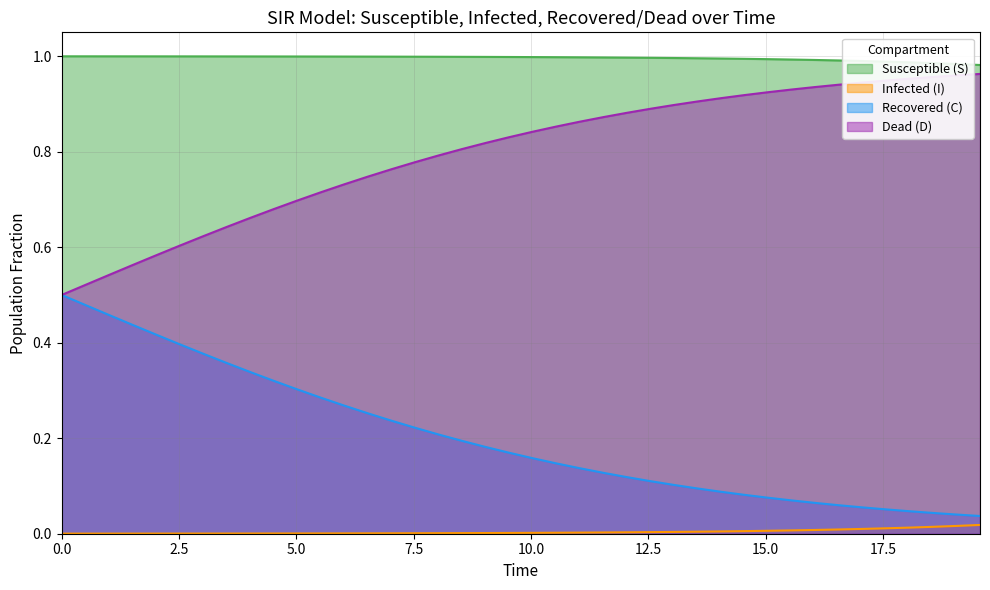

Which series has the largest total across all categories?

Susceptible (S)